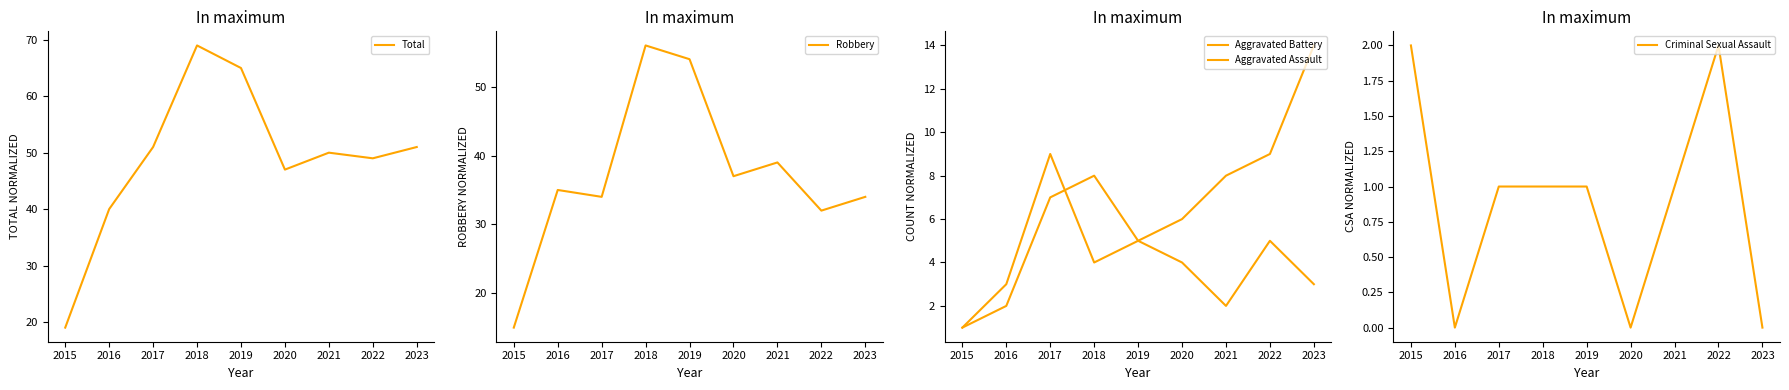

The value of Robbery at 2016 is 21. True or false?

False